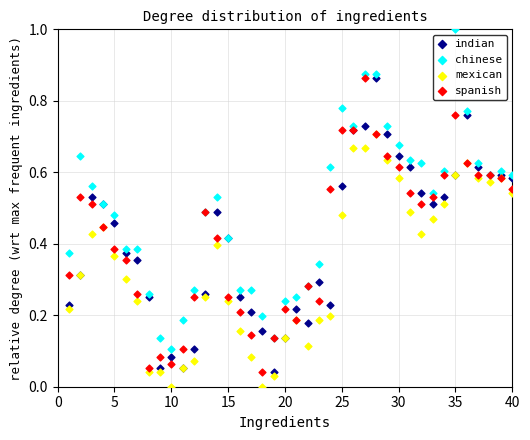

What are all the series names shown in the legend?

indian, chinese, mexican, spanish